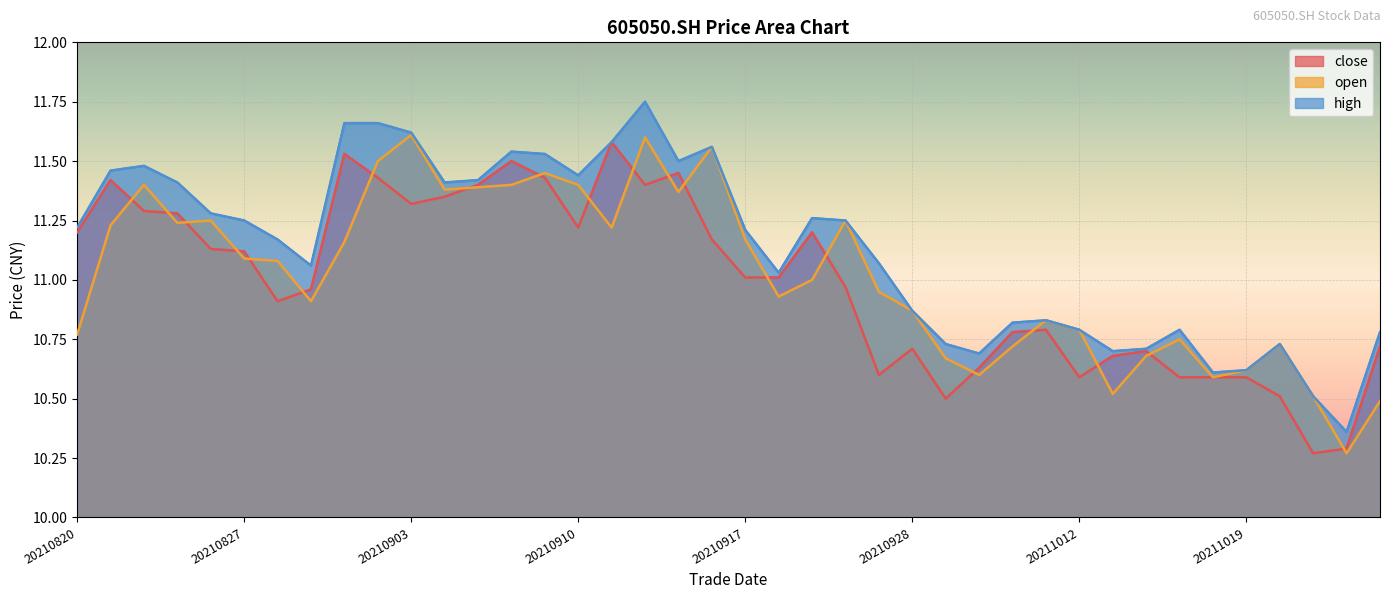

True or false: close has more than 0 points higher than both neighbors.

True